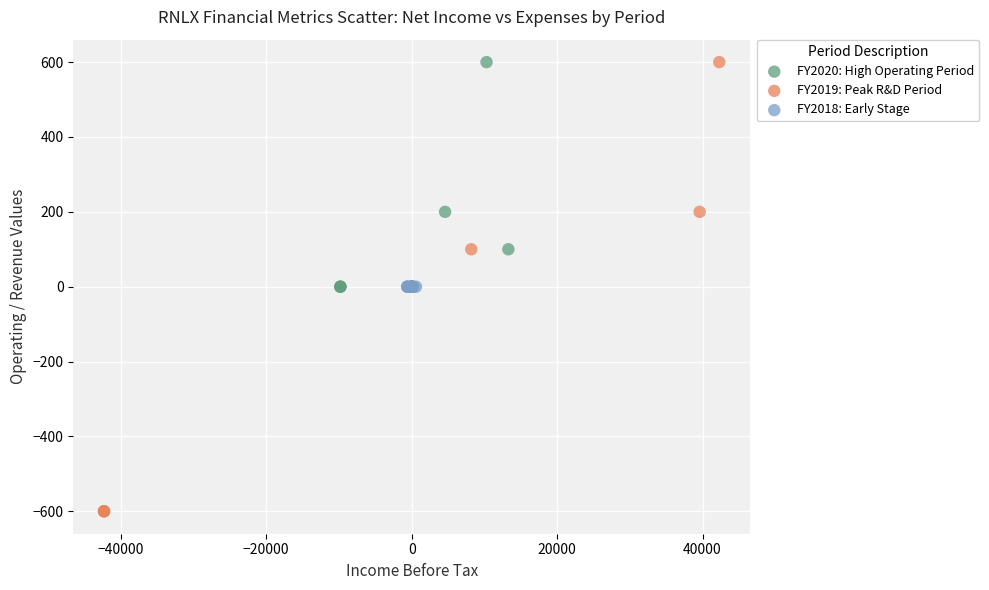

Which series contains the lowest Y value?

FY2019: Peak R&D Period